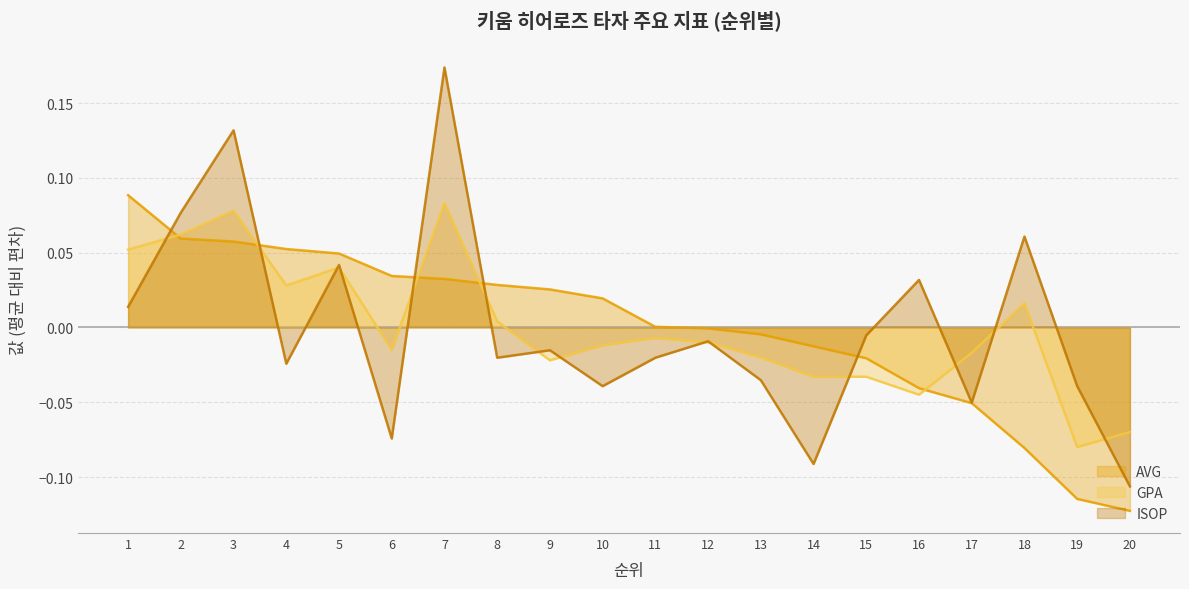

At which label is AVG closest to 0?

11